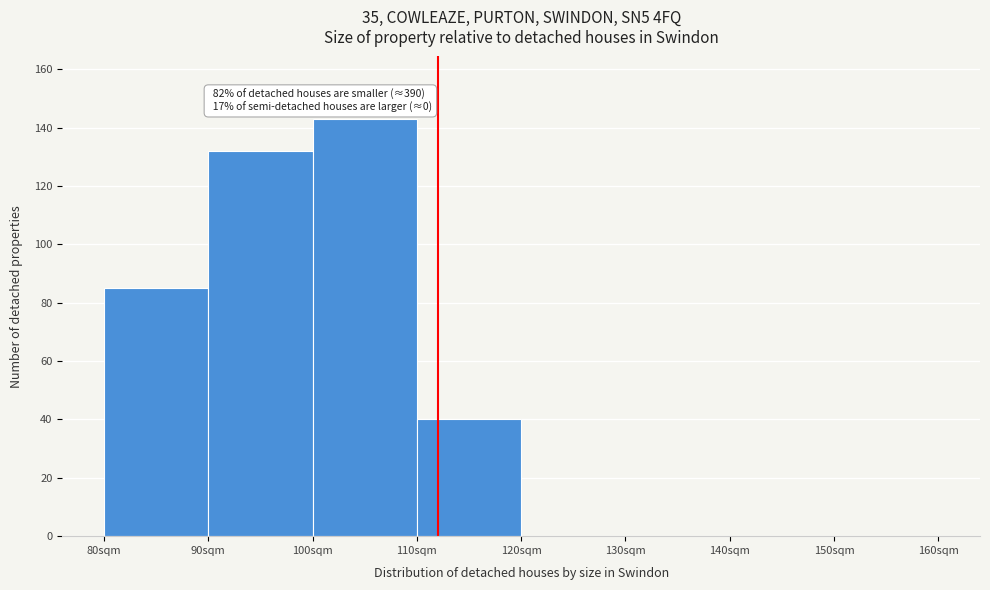

Which range on the x-axis has the tallest bar?

100 to 110